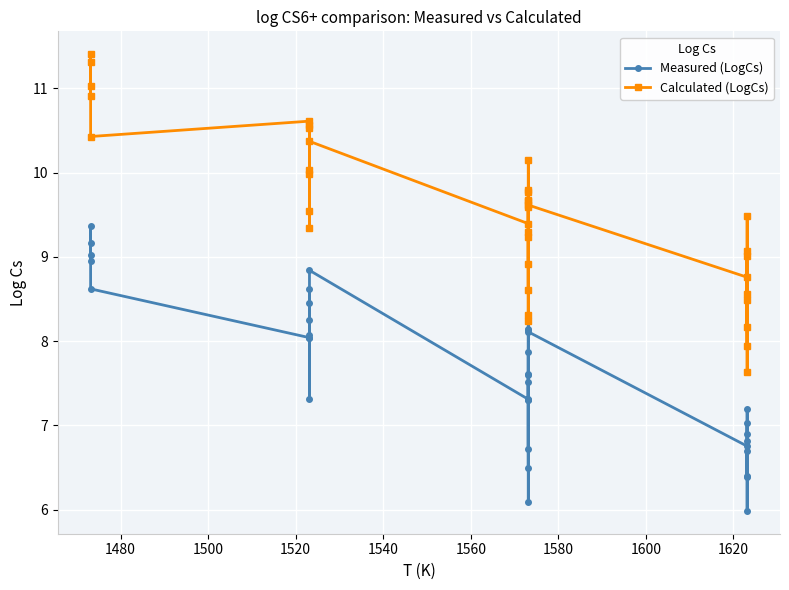

What is the difference between the maximum and minimum values in the Calculated (LogCs) series?

3.8